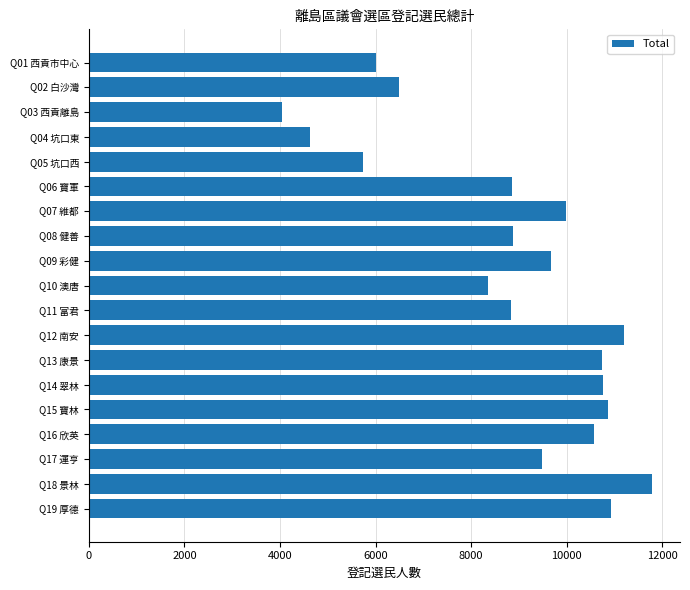

Which category has the highest value across all series?

Q18 景林